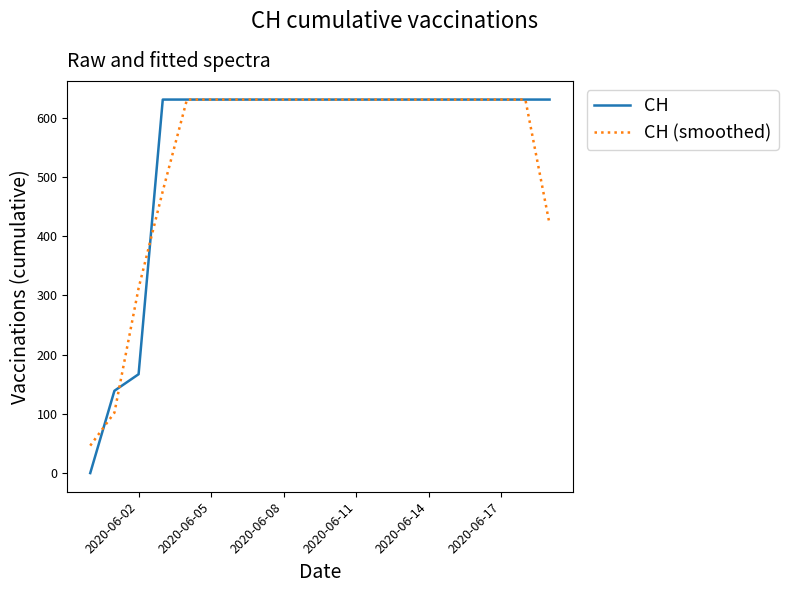

What is the greatest value displayed?

631.0